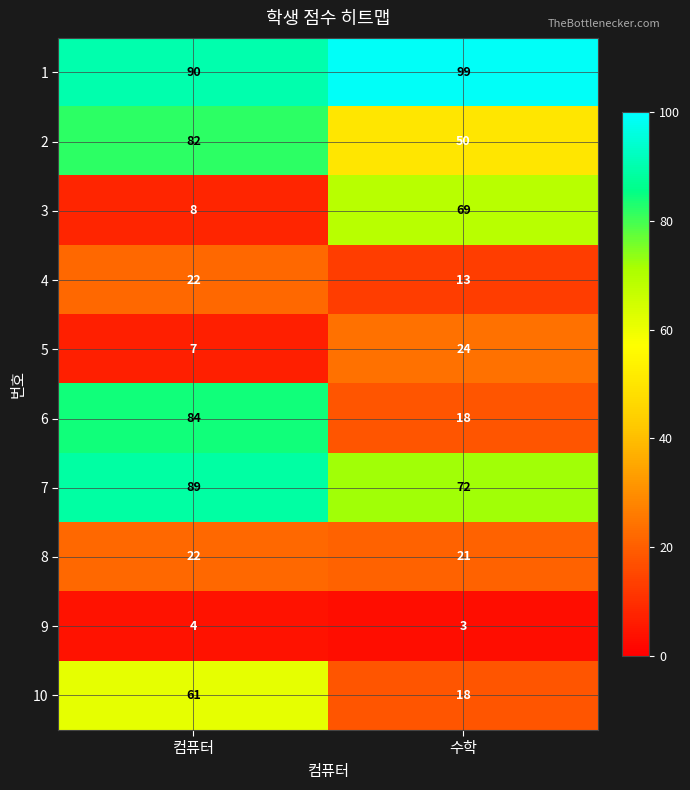

Reading left to right, transcribe all the data shown in this chart.

1: 컴퓨터=90	수학=99
2: 컴퓨터=82	수학=50
3: 컴퓨터=8	수학=69
4: 컴퓨터=22	수학=13
5: 컴퓨터=7	수학=24
6: 컴퓨터=84	수학=18
7: 컴퓨터=89	수학=72
8: 컴퓨터=22	수학=21
9: 컴퓨터=4	수학=3
10: 컴퓨터=61	수학=18